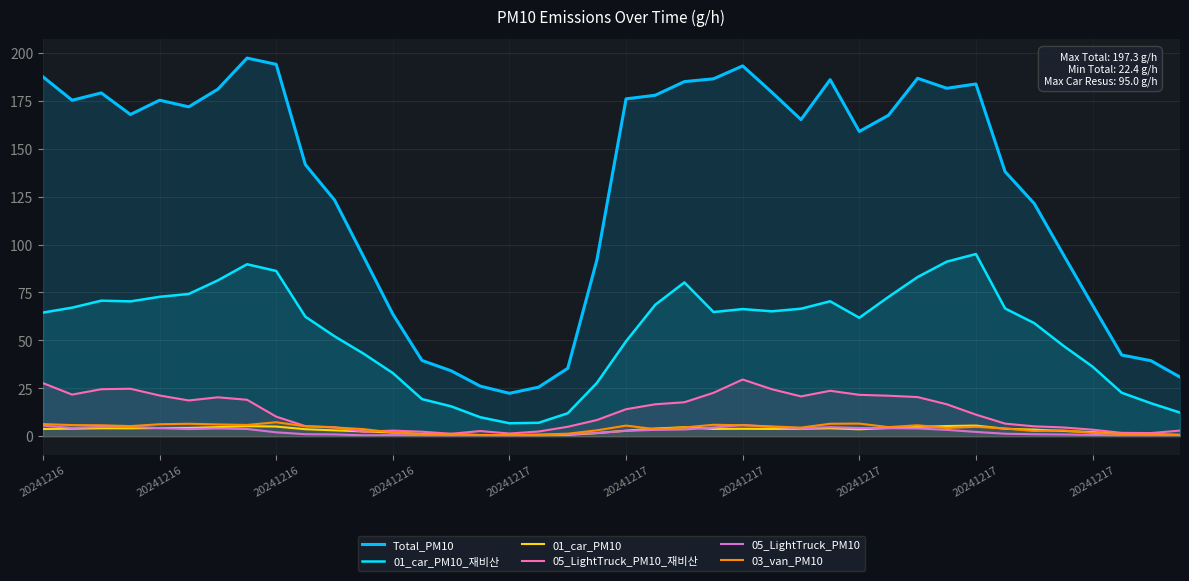

How many values in the Total_PM10 series are below 167?

20